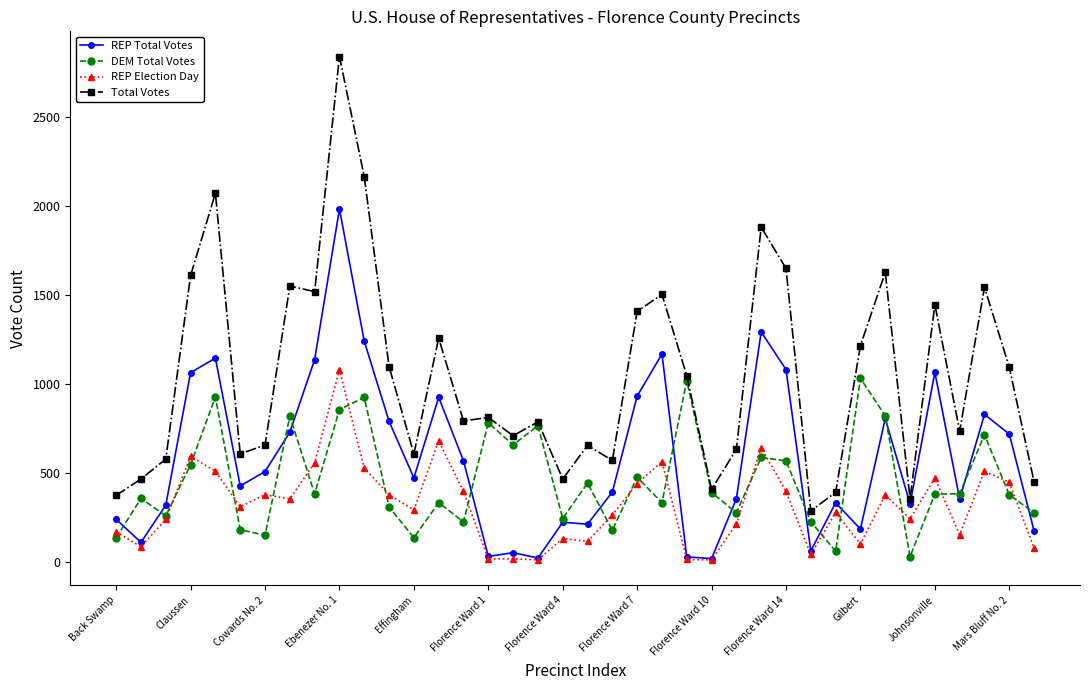

True or false: REP Election Day and Total Votes intersect in this chart.

False